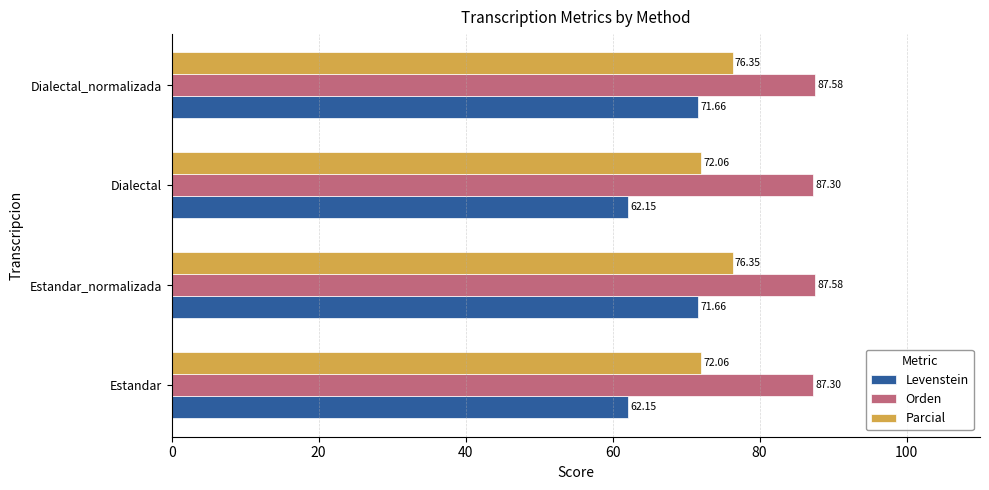

List the series in order of their peak value, highest first.

Orden, Parcial, Levenstein